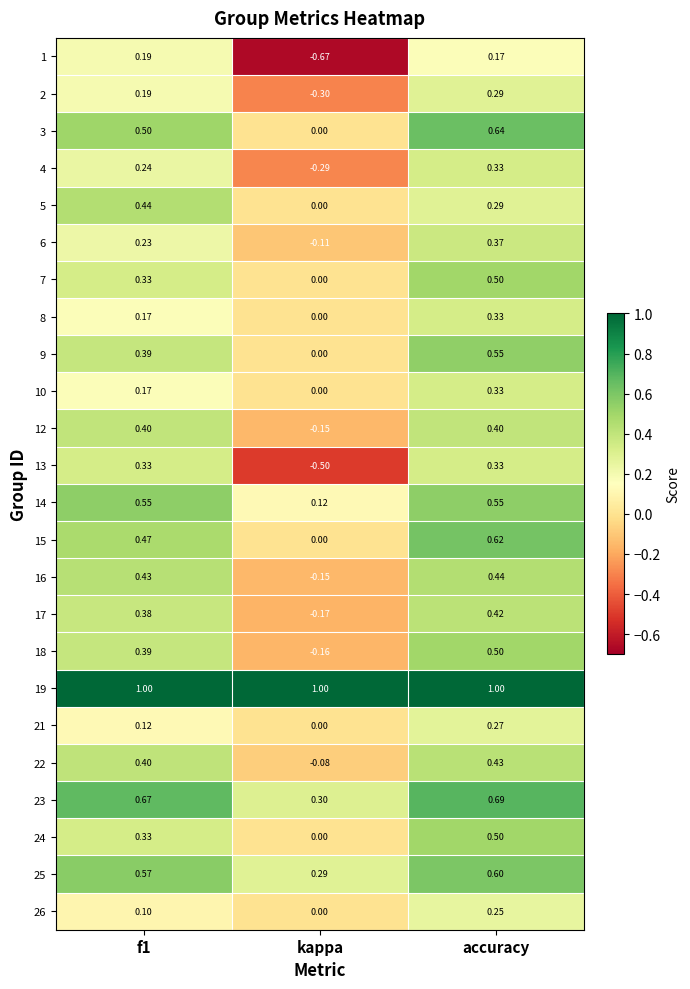

Where is 8 nearest to the value 0?

kappa